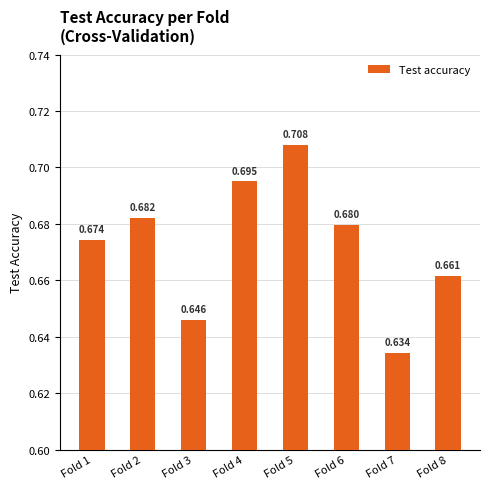

What is the value of the 5th bar from the left?

0.7